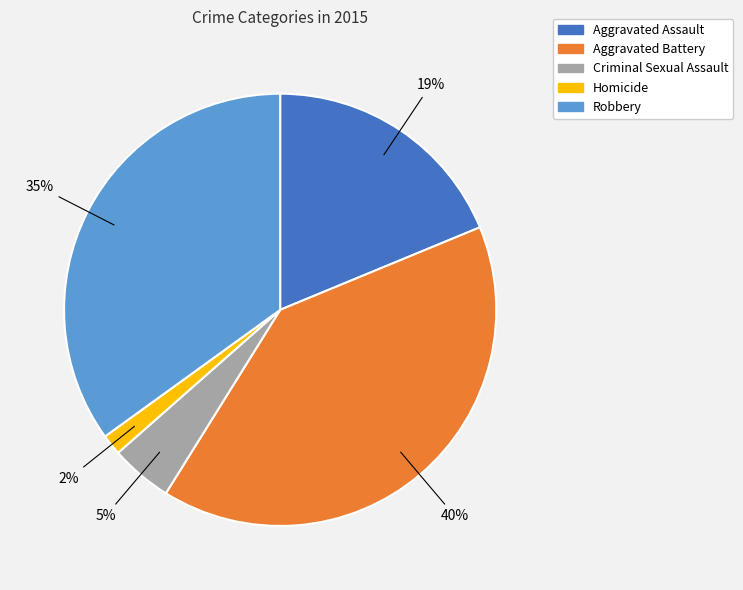

Between Homicide and Robbery, which is larger?

Robbery